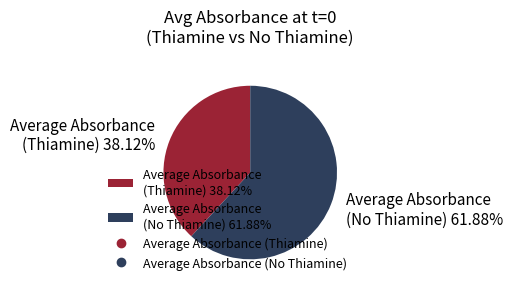

Combined, do Average Absorbance (No Thiamine) 61.88% and Average Absorbance (Thiamine) 38.12% account for over 50%?

Yes